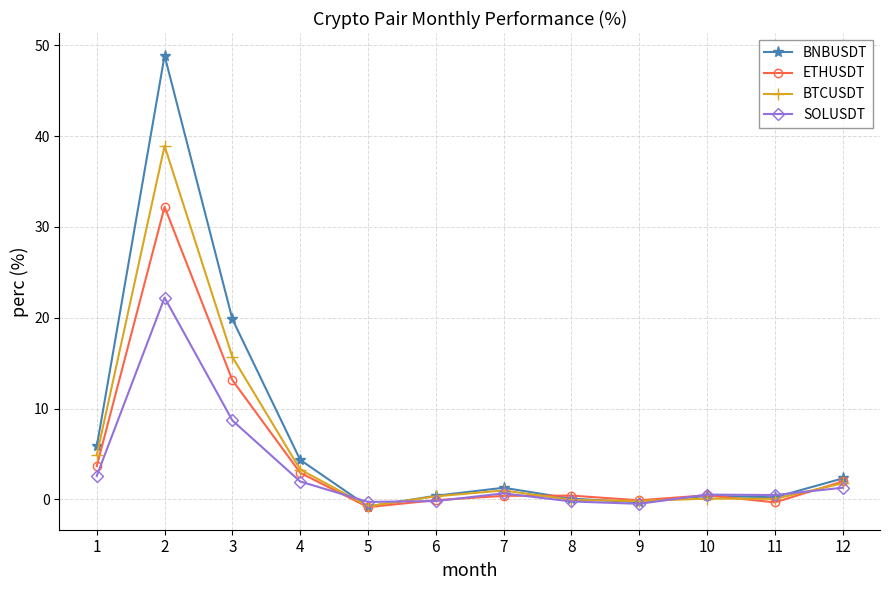

Read the ETHUSDT value at 7.

0.4